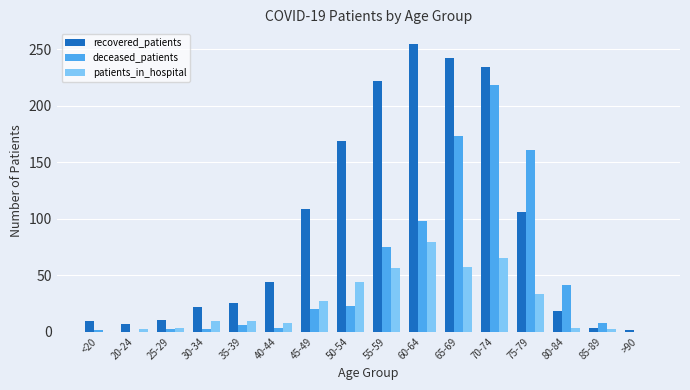

Which series has the largest total across all categories?

recovered_patients